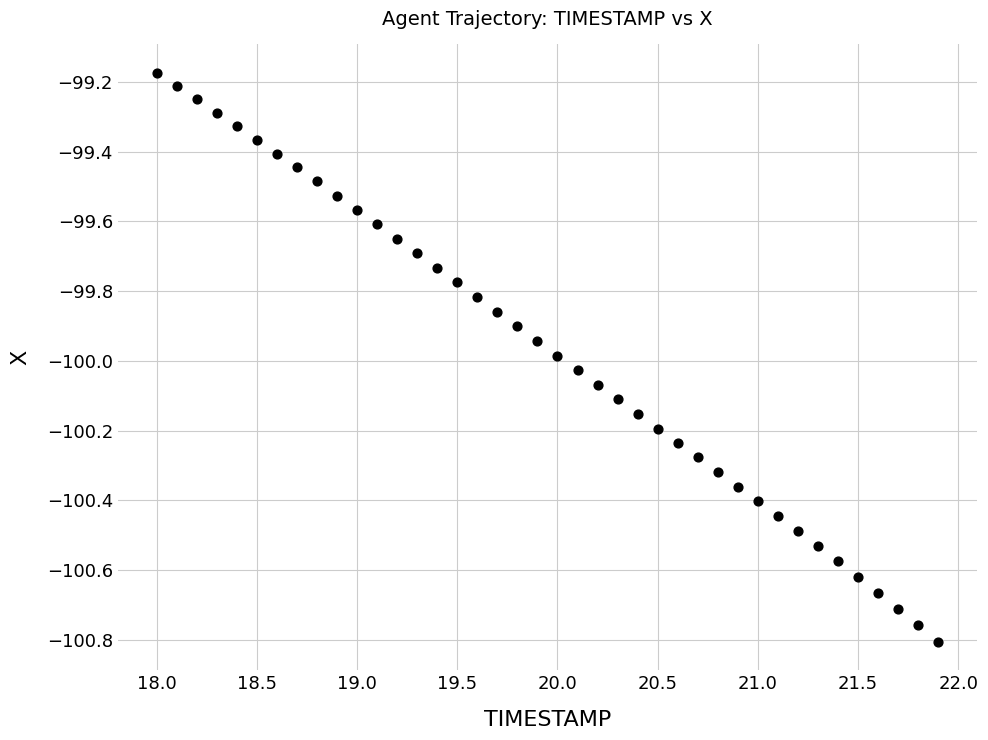

What is the range of Y values (max minus min)?

1.6